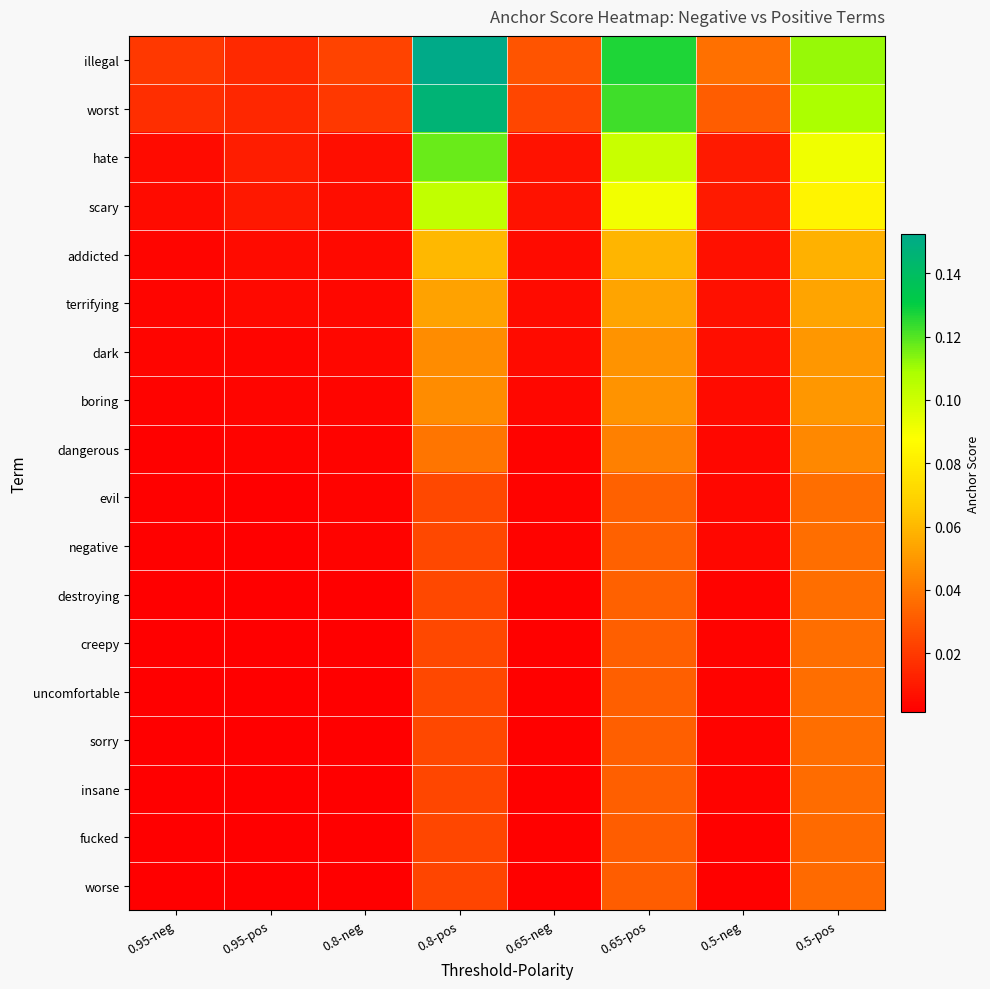

Which series has the largest range (max minus min)?

illegal